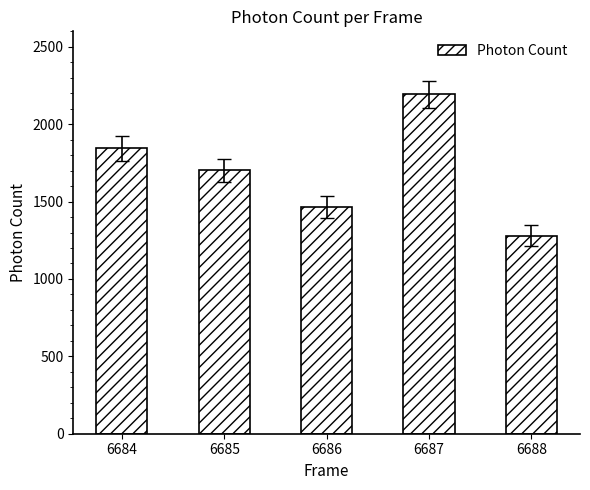

Read the value at 6687.

2192.2